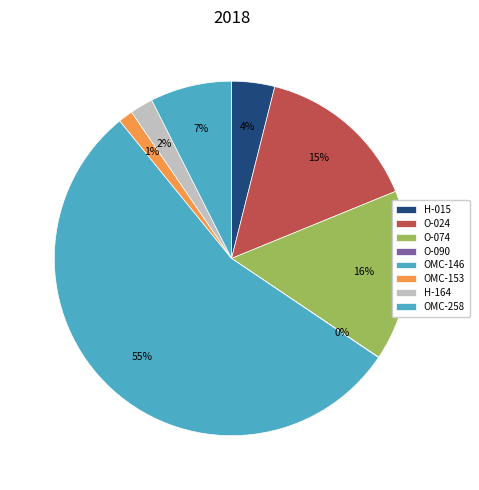

What percentage do OMC-258 and O-074 together represent?

23.0%